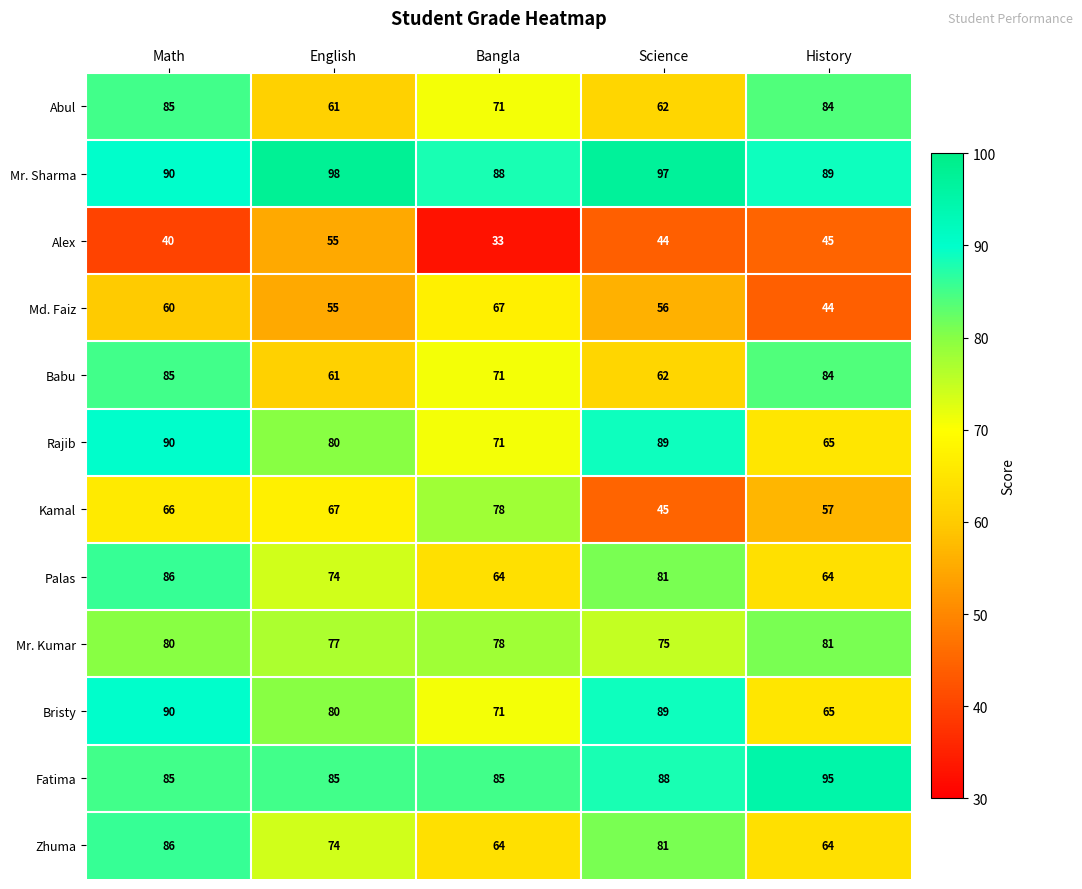

What is the difference between the second highest and second lowest values in the Palas series?

17